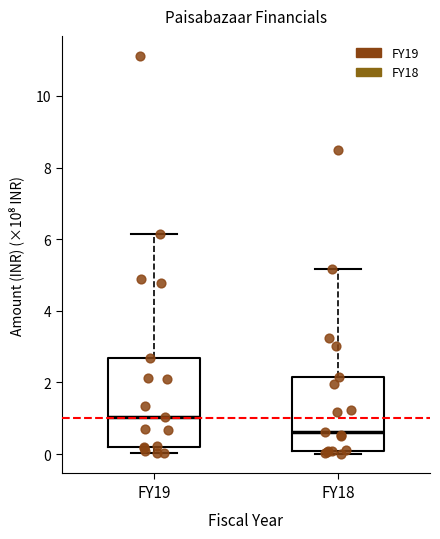

Reading left to right, read every box against the y-axis: the position of its median line, the range the box covers, and the ends of its whiskers. The values are not printed on the chart, so give them approximately, as read against the axis.

FY19: median 1.0, box 0.2 to 2.6, whiskers 0.0 to 6.2
FY18: median 0.6, box 0.0 to 2.2, whiskers 0.0 (just below the box's lower edge) to 5.2